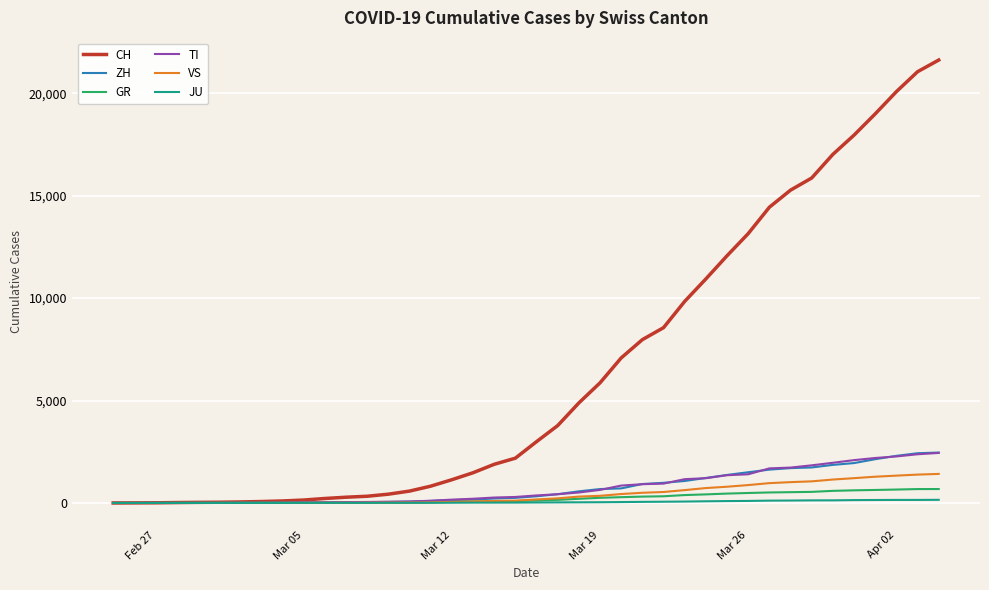

Which series has the largest range (max minus min)?

CH